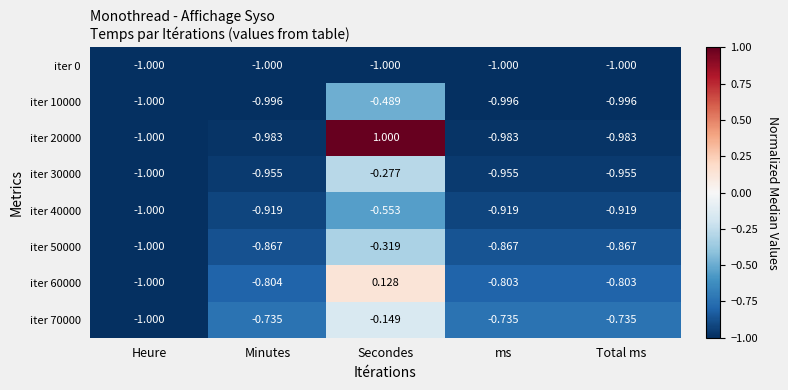

At which label is iter 50000 closest to 0?

Secondes